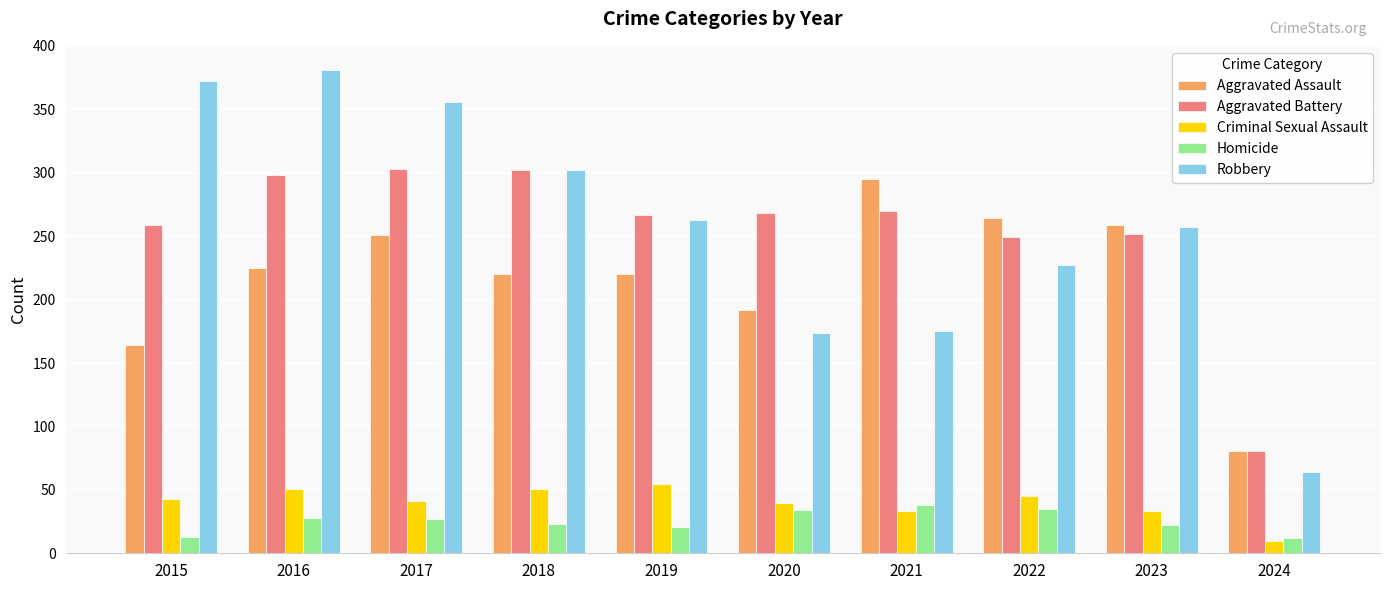

Which series changed the most between 2016 and 2018?

Robbery